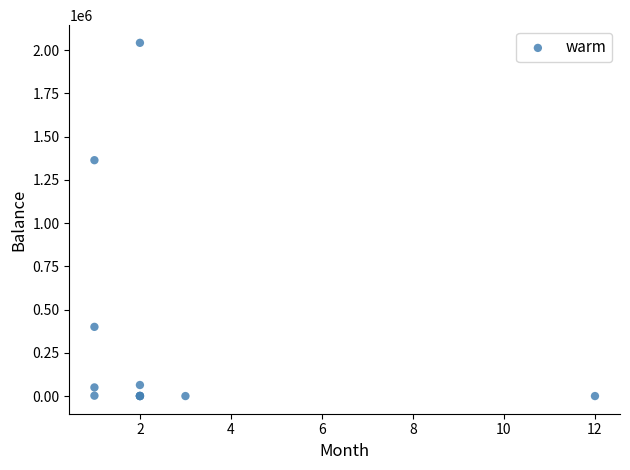

What Y value in the scatter plot is closest to 1020956?

1363491.2